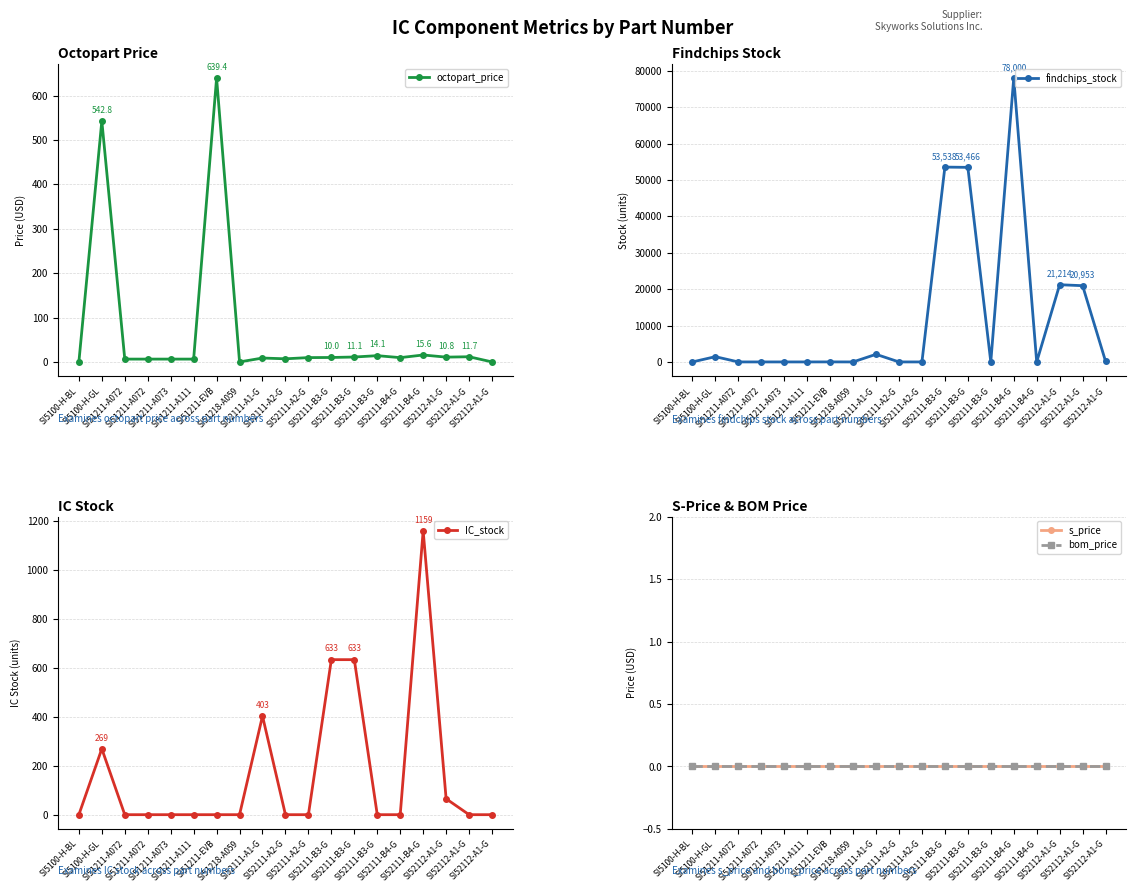

What is the label of the 6th point from the left?

SI51211-A111